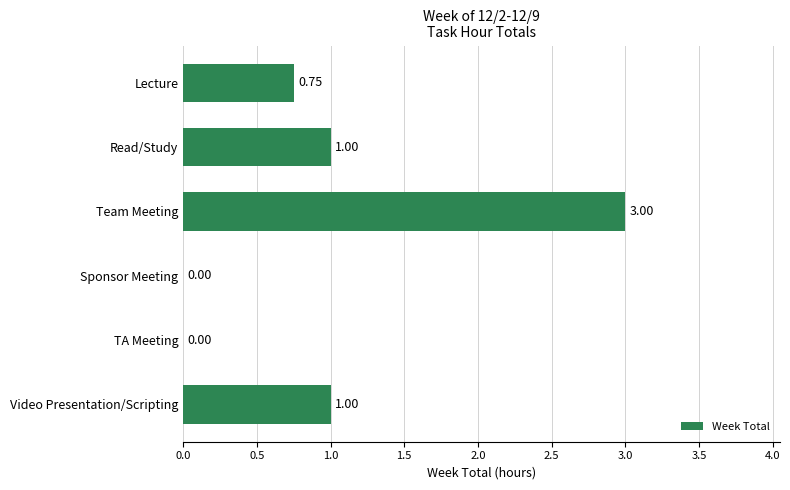

What is the sum of the values at Read/Study and Team Meeting?

4.0